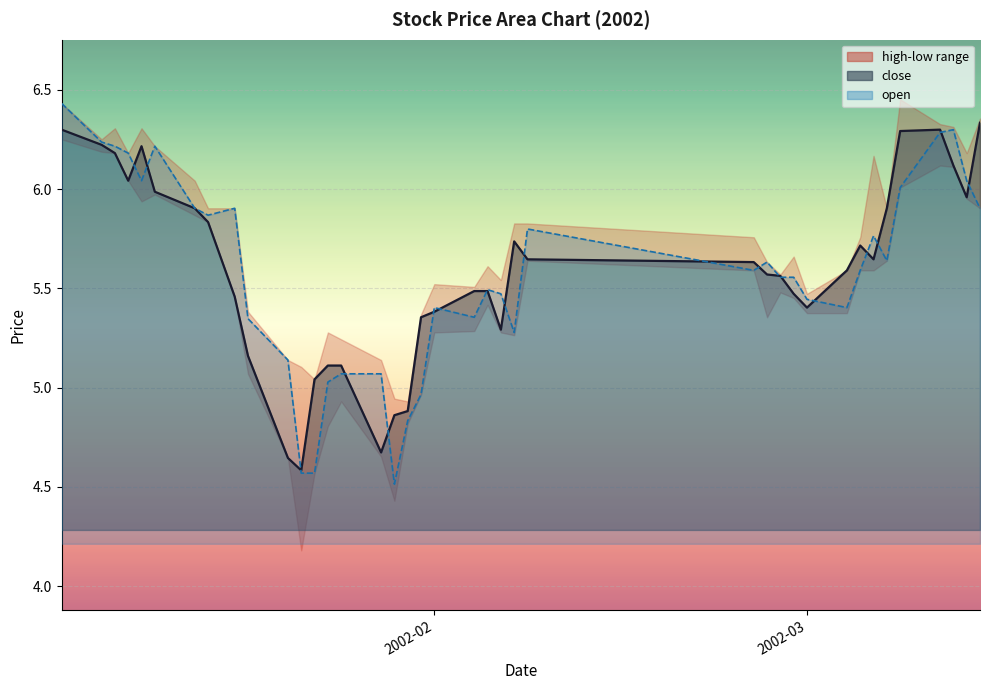

Reading right to left, what are all the values shown in this chart?

close: 6.3	6.0	6.1	6.3	6.3	5.9	5.6	5.7	5.6	5.4	5.5	5.6	5.6	5.6	5.6	5.7	5.3	5.5	5.5	5.4	5.4	4.9	4.9	4.7	5.1	5.1	5.0	4.6	4.6	5.2	5.5	5.8	5.9	6.0	6.2	6.0	6.2	6.2	6.3
open: 5.9	6.0	6.3	6.3	6.0	5.6	5.8	5.6	5.4	5.4	5.6	5.6	5.6	5.6	5.8	5.3	5.5	5.5	5.4	5.4	5.0	4.8	4.5	5.1	5.1	5.0	4.6	4.6	5.1	5.3	5.9	5.9	5.9	6.2	6.0	6.2	6.2	6.2	6.4